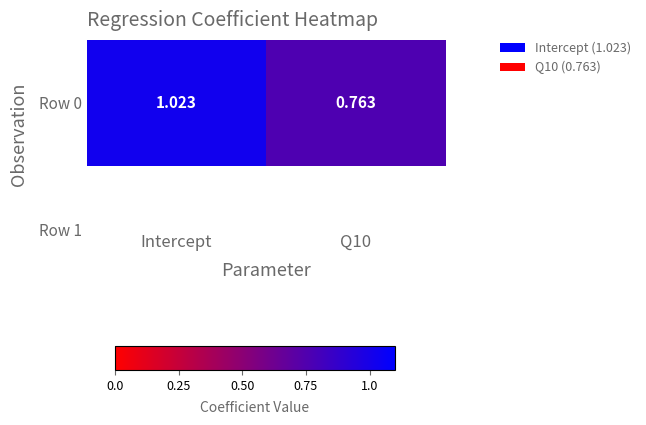

Reading left to right, transcribe all the data shown in this chart.

1.0	0.8